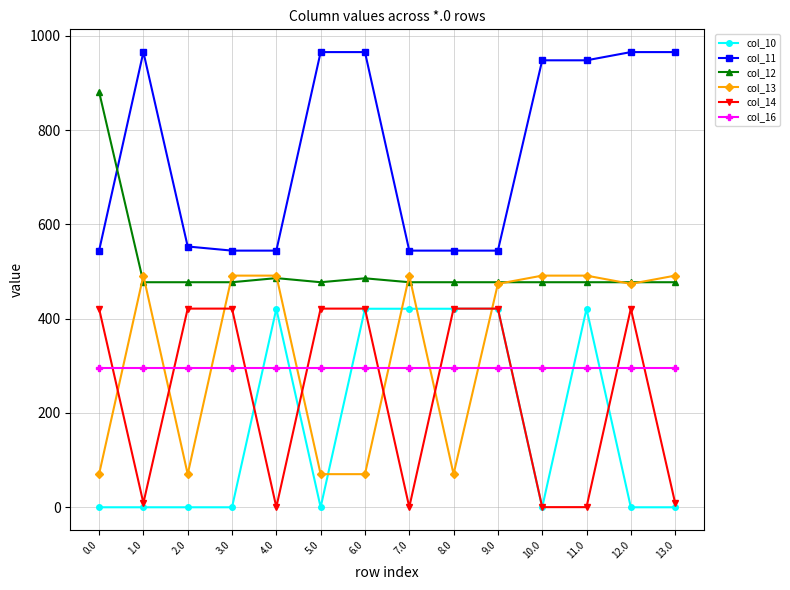

Does the chart have visible grid lines?

Yes